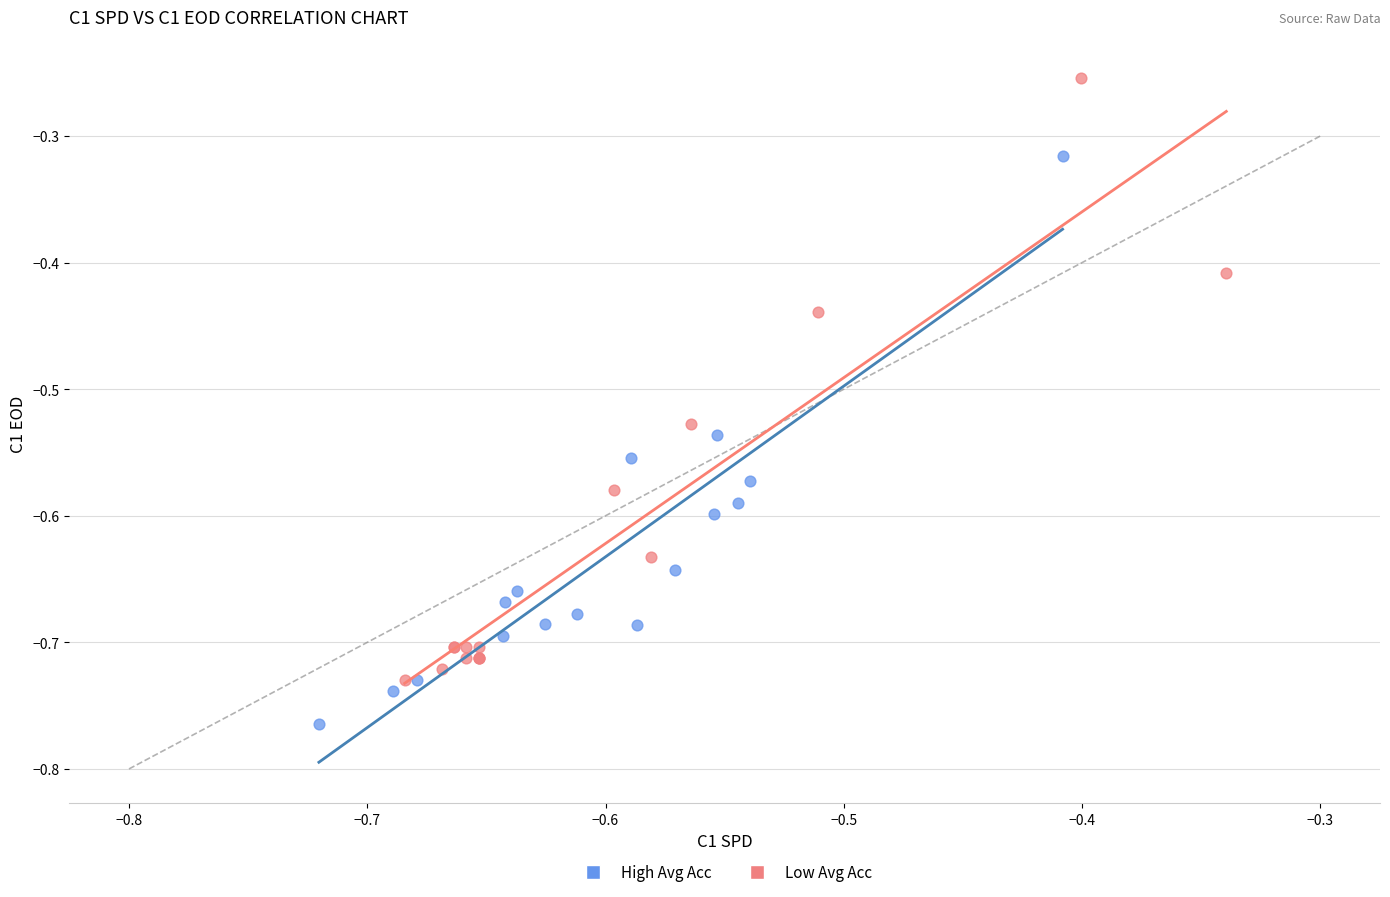

Which series has the largest Y range (max minus min)?

Low Avg Acc